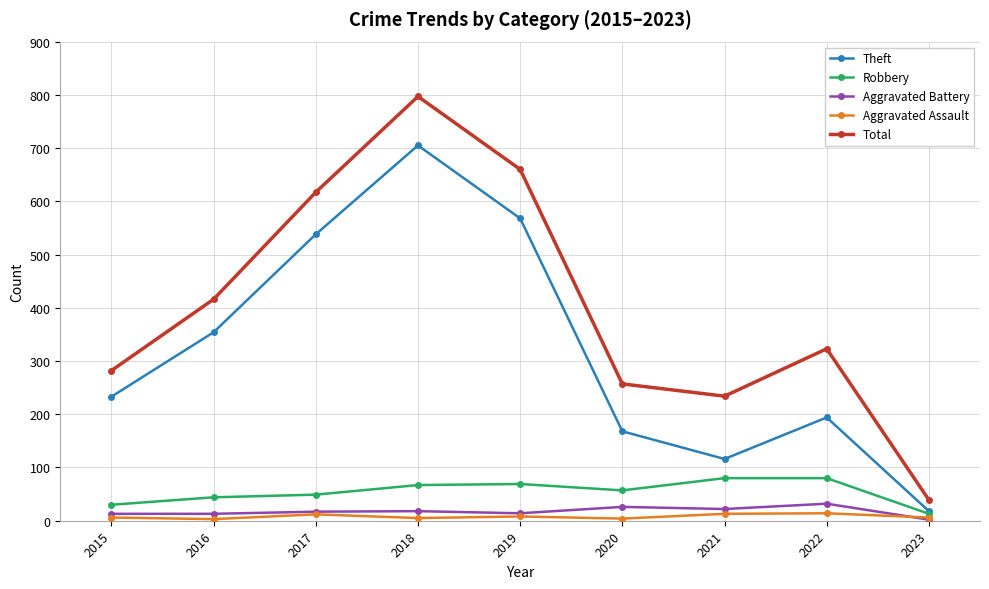

At which label does Robbery reach its minimum?

2023